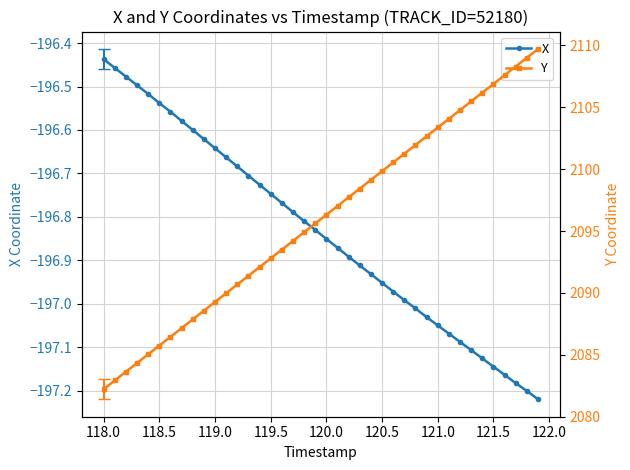

What is the highest value of the Y series?

2109.7